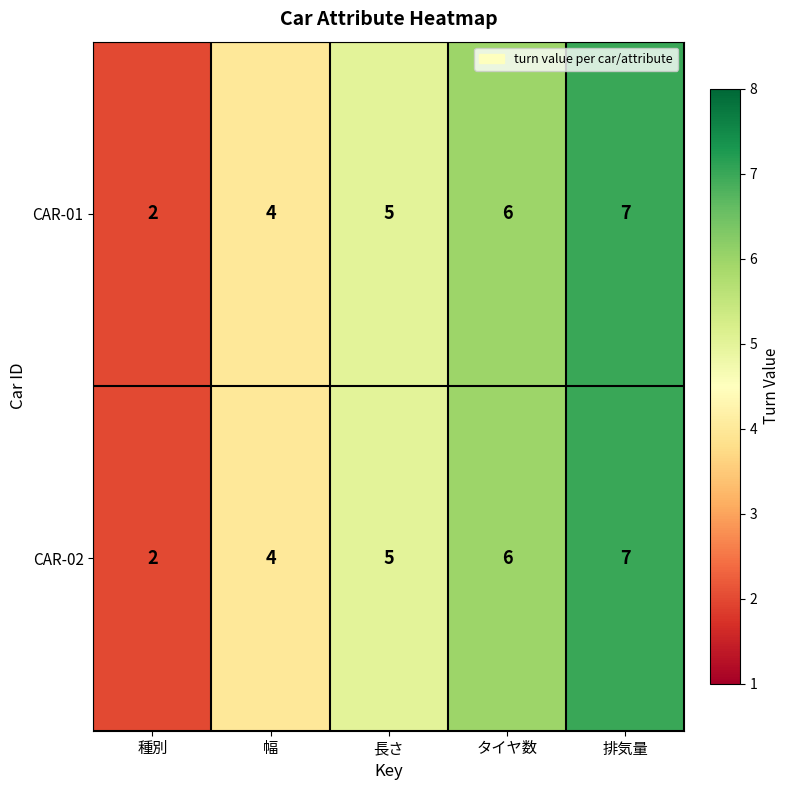

What is the difference between the maximum and minimum values in the CAR-01 series?

5